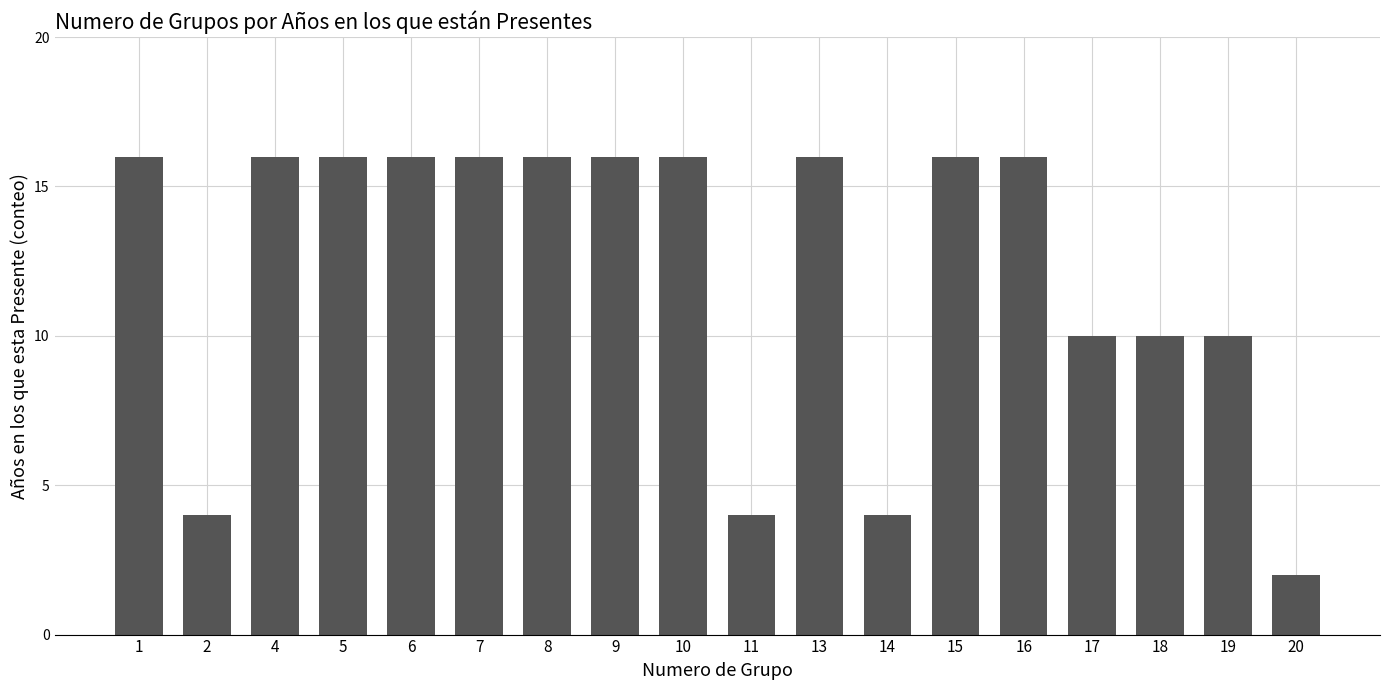

What is the difference between the second highest and second lowest values?

12